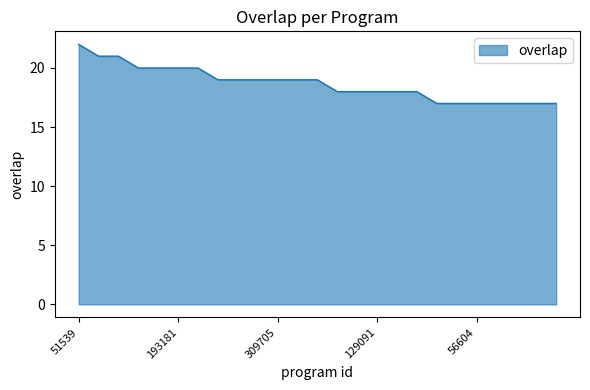

What is the maximum value shown in the chart?

22